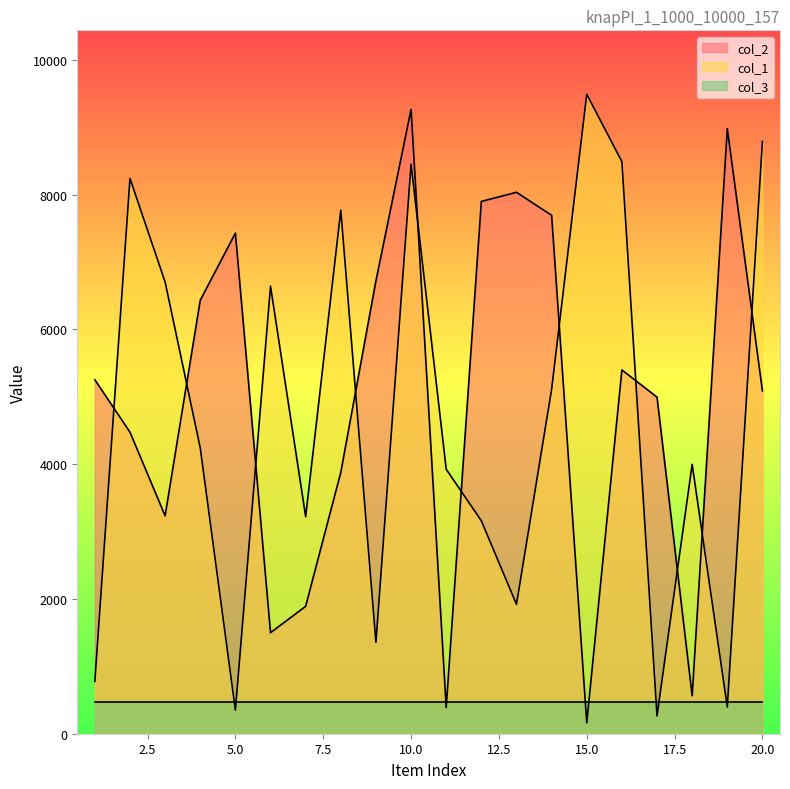

Count the number of categories in the chart.

20